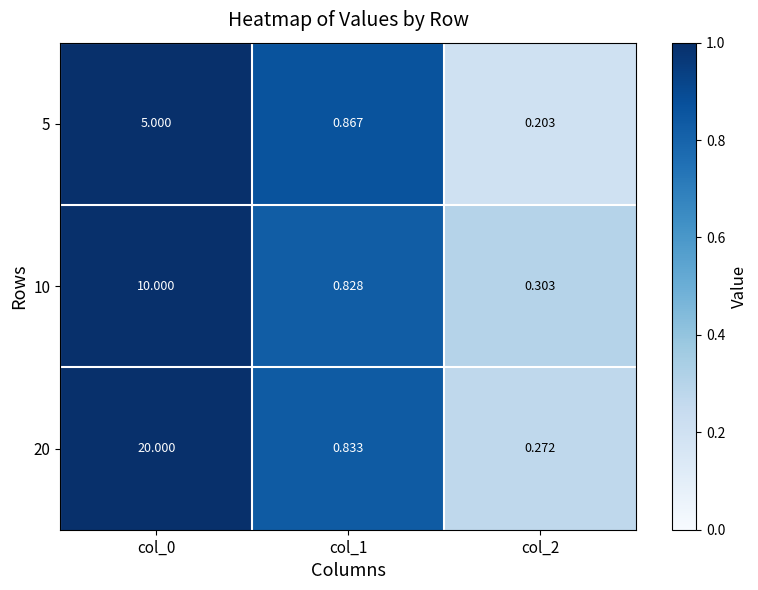

Is the value of 20 at col_2 greater than the value of 5 at col_1?

No